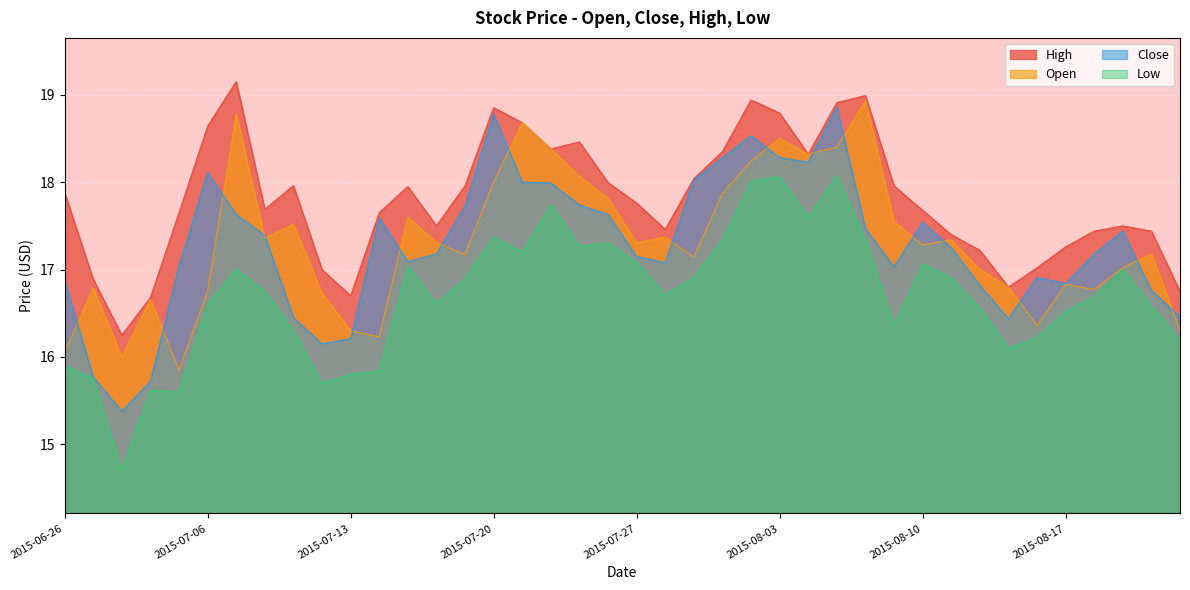

What is the minimum value shown in the chart?

14.7